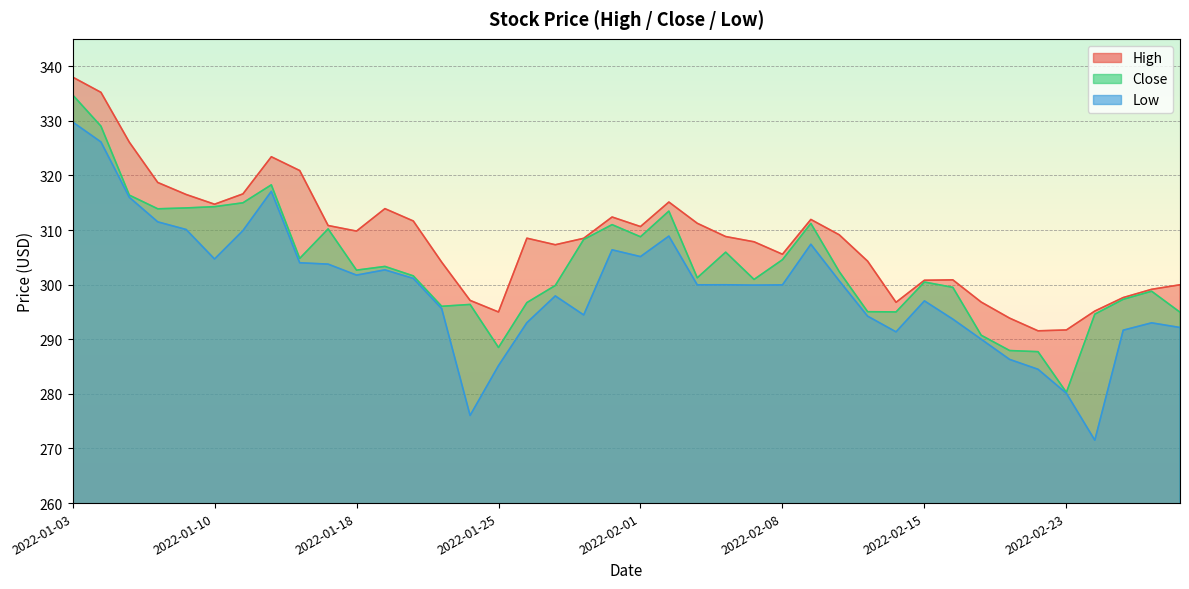

What is the difference between the High values at 2022-02-28 and 2022-01-18?

10.7